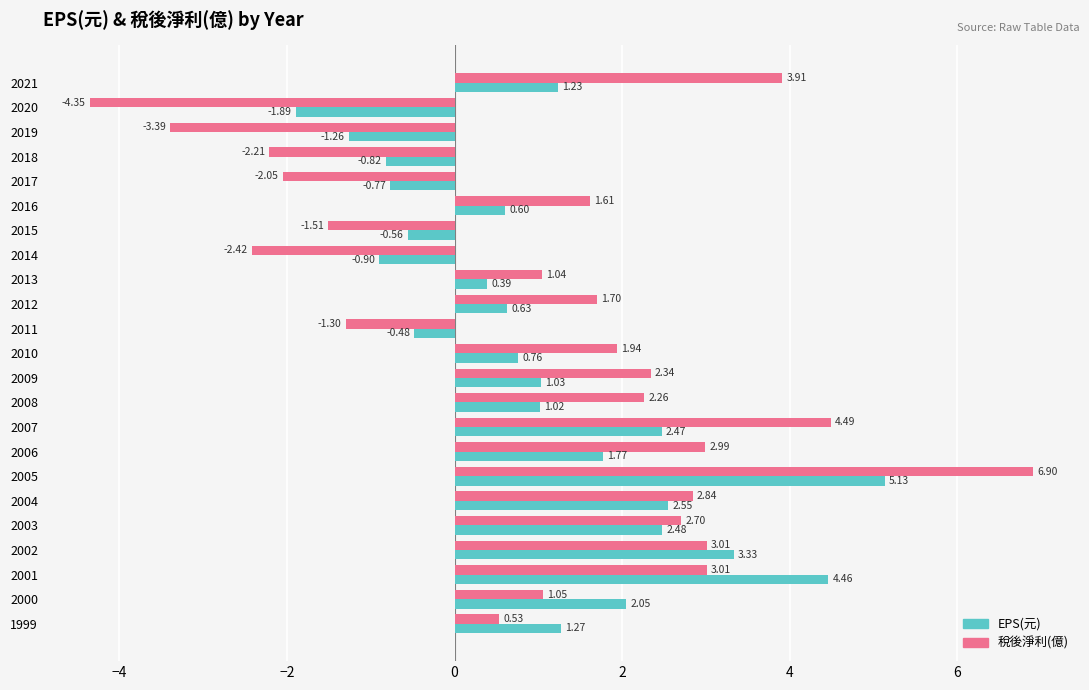

List the labels in order of EPS(元) value, smallest first.

2020, 2019, 2014, 2018, 2017, 2015, 2011, 2013, 2016, 2012, 2010, 2008, 2009, 2021, 1999, 2006, 2000, 2007, 2003, 2004, 2002, 2001, 2005